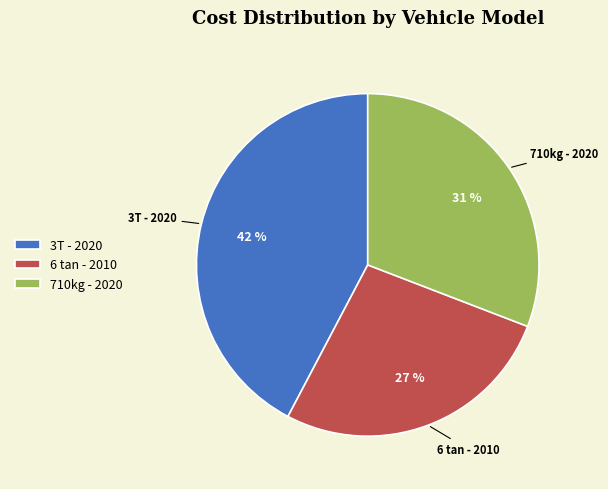

To the nearest percent, what is the combined percentage of 6 tan - 2010 and 3T - 2020?

69%